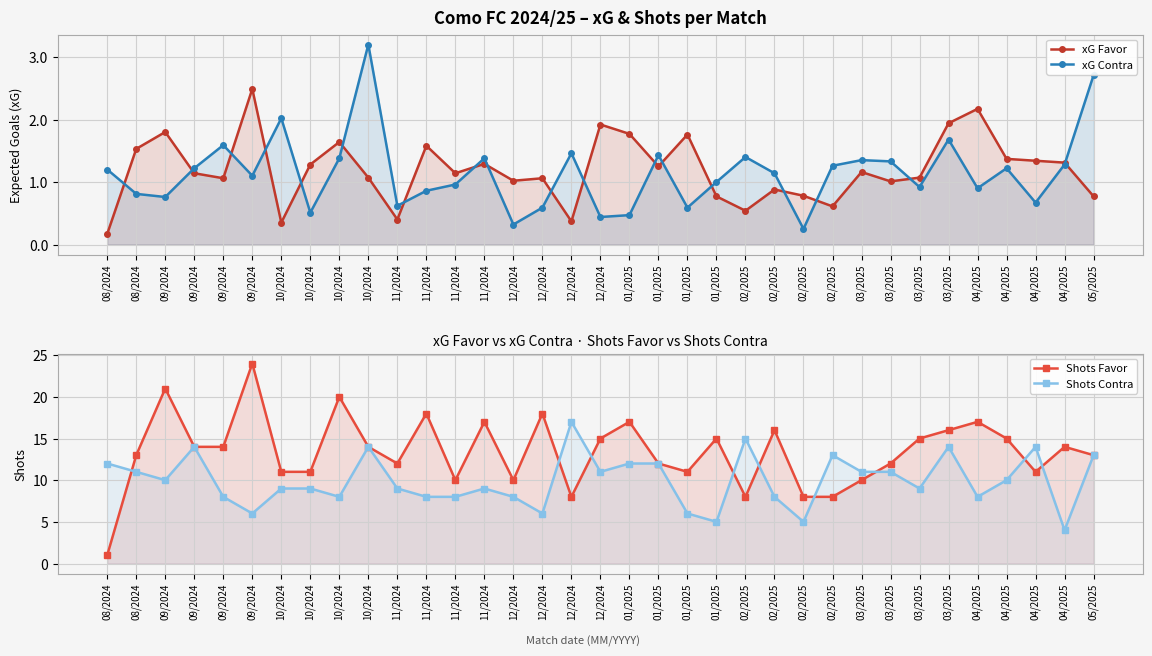

How many intersections are there between xG Contra and xG Favor?

18